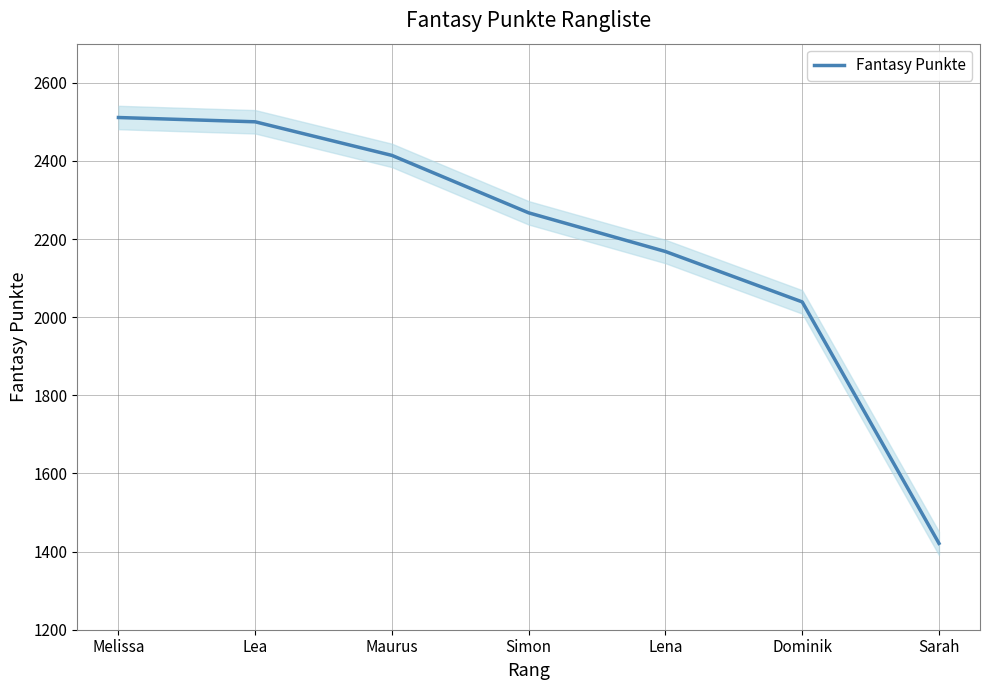

True or false: the data has more than 1 interior local peaks.

False